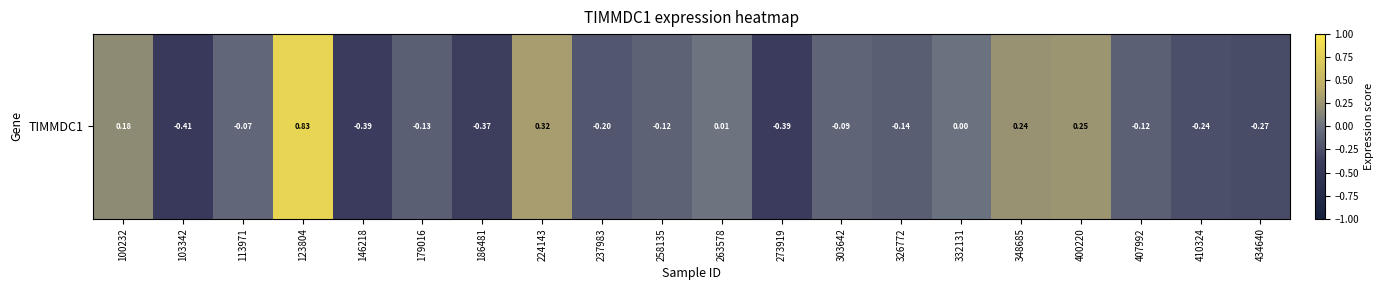

Reading left to right, transcribe all the data shown in this chart.

100232=0.2	103342=-0.4	113971=-0.1	123804=0.8	146218=-0.4	179016=-0.1	186481=-0.4	224143=0.3	237983=-0.2	258135=-0.1	263578=0.0	273919=-0.4	303642=-0.1	326772=-0.1	332131=0.0	348685=0.2	400220=0.3	407992=-0.1	410324=-0.2	434640=-0.3